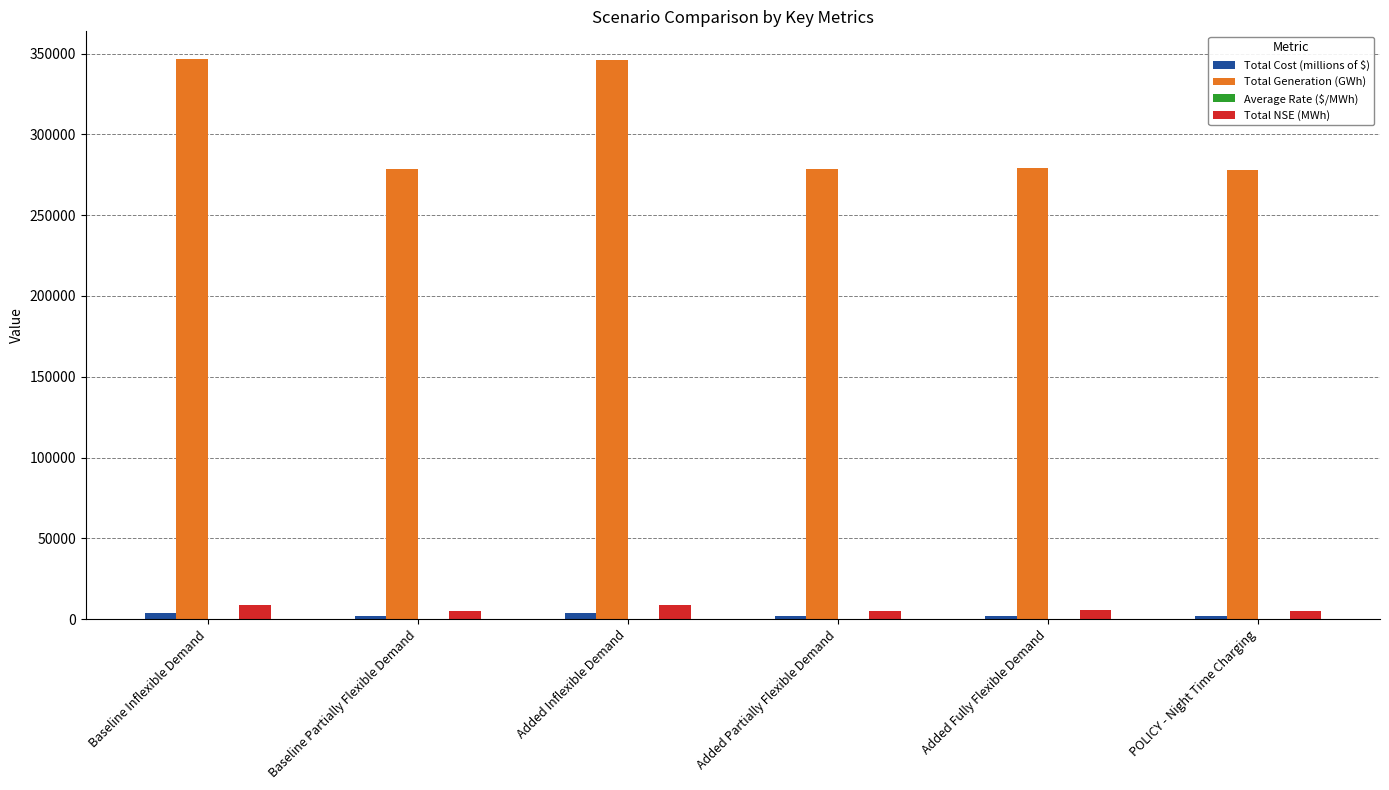

What is the total value across all series at Baseline Partially Flexible Demand?

285999.7